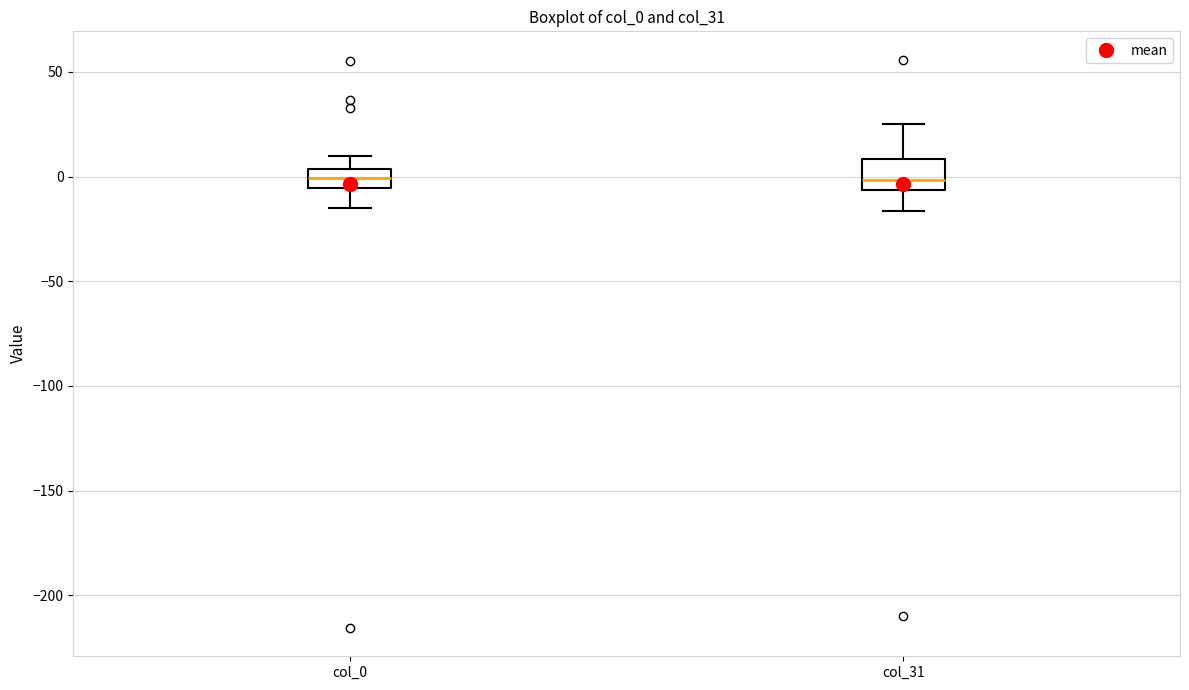

Comparing the boxes themselves (not the whiskers), which one is the tallest?

col_31